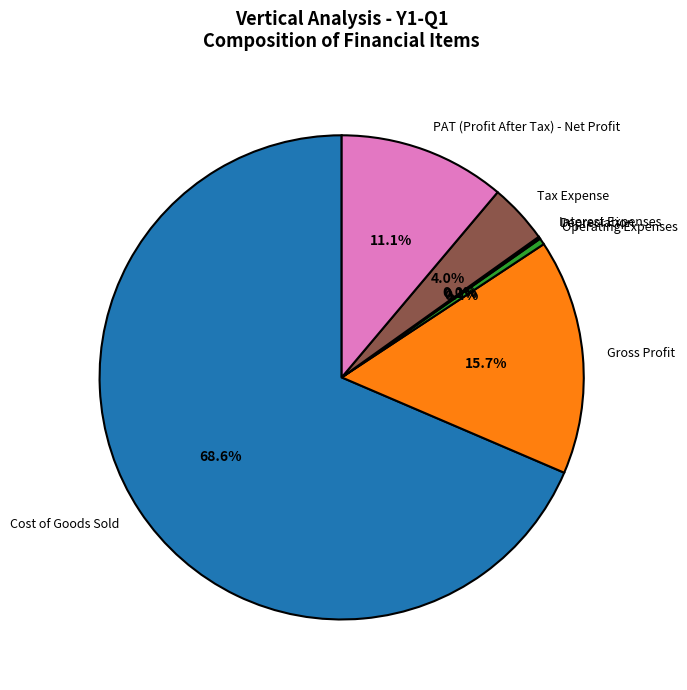

Is PAT (Profit After Tax) - Net Profit the majority of the pie?

No